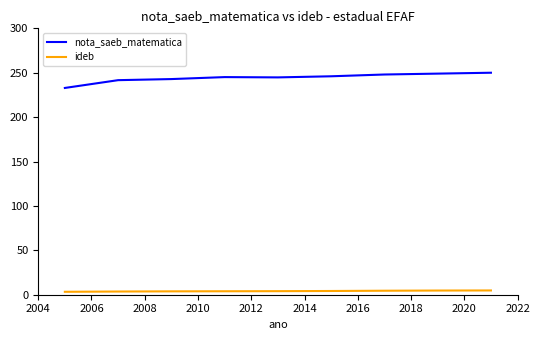

Which series has the largest range (max minus min)?

nota_saeb_matematica